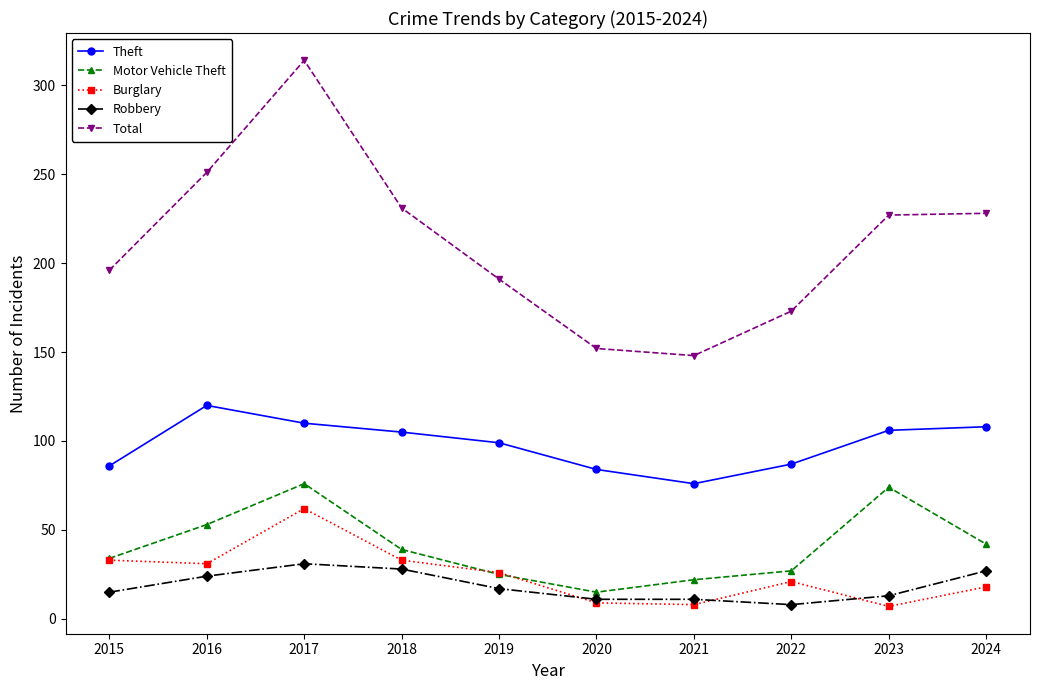

What is the difference between the Theft values at 2017 and 2016?

10